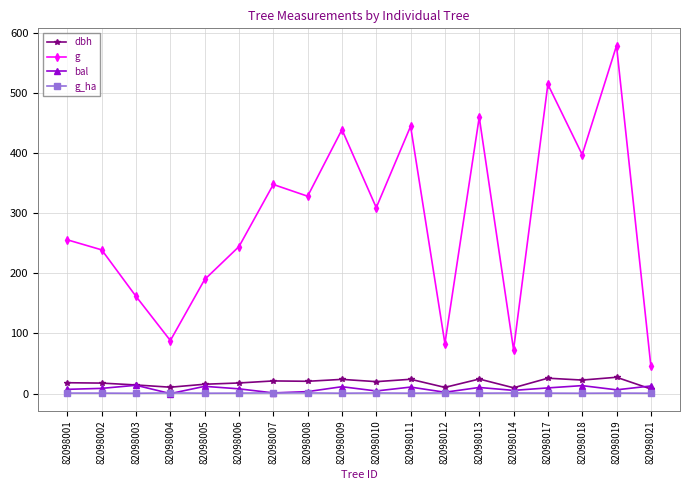

At how many categories does at least one series exceed 573?

1